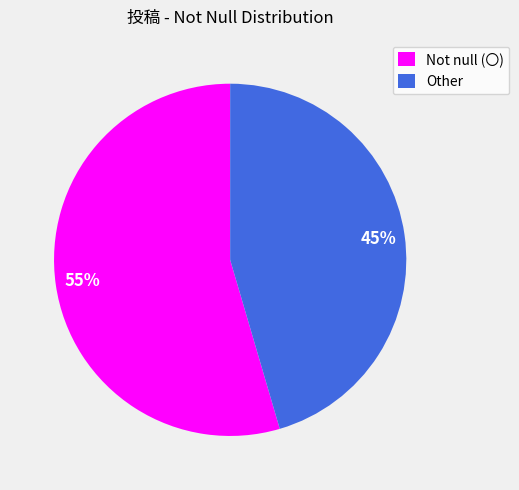

Rank the categories by value from lowest to highest.

Other, Not null (〇)